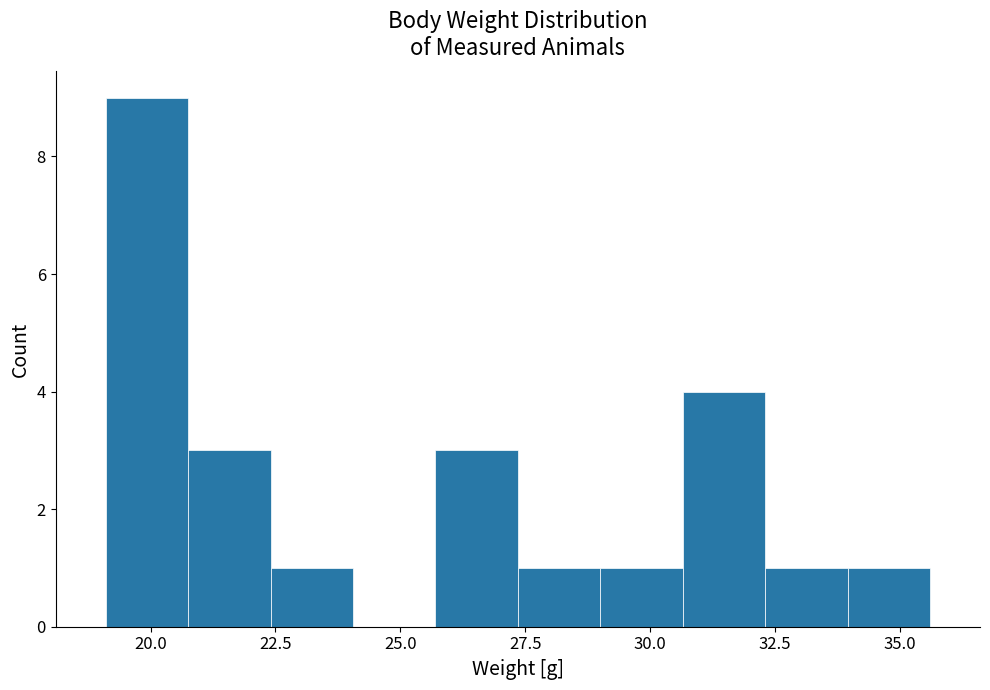

Read against the x-axis, roughly where is the centre of the tallest bar?

20.0